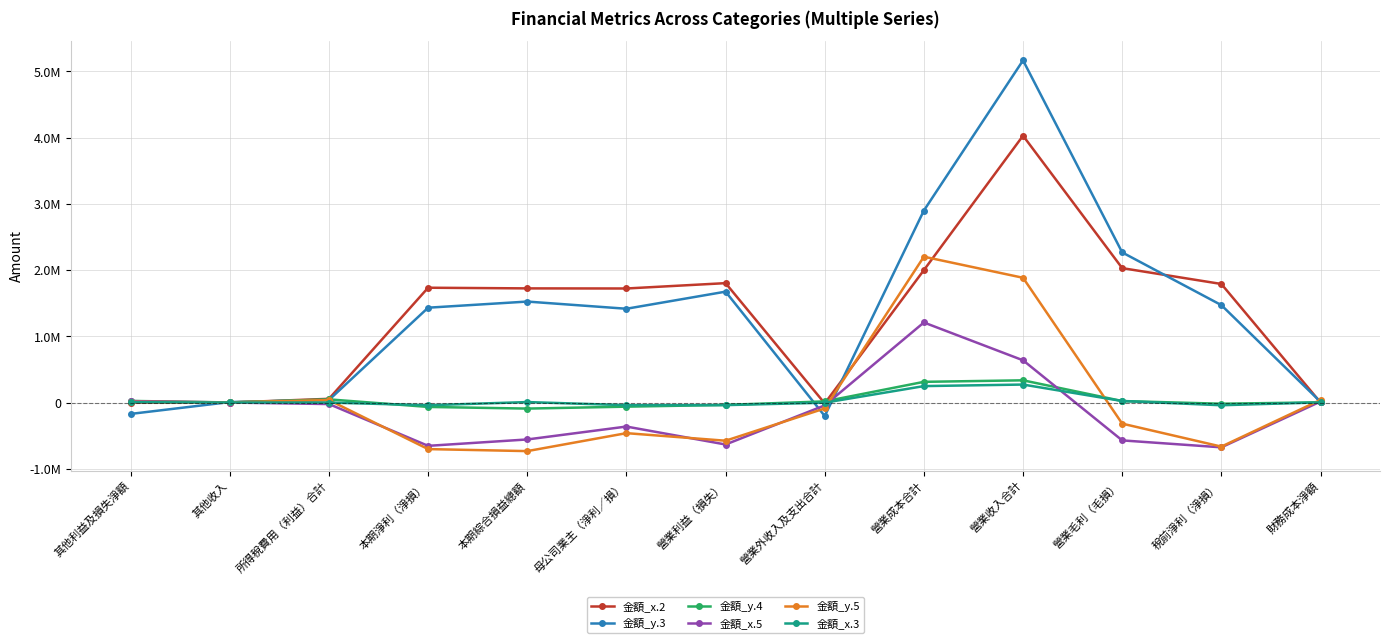

How many values in 金額_x.2 are below zero?

2